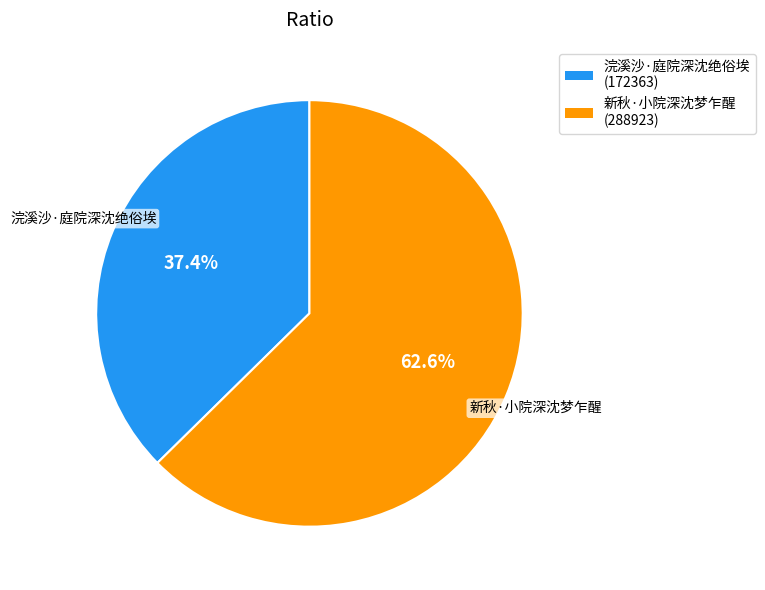

The 浣溪沙·庭院深沈绝俗埃 slice represents 28% of the pie. True or false?

False